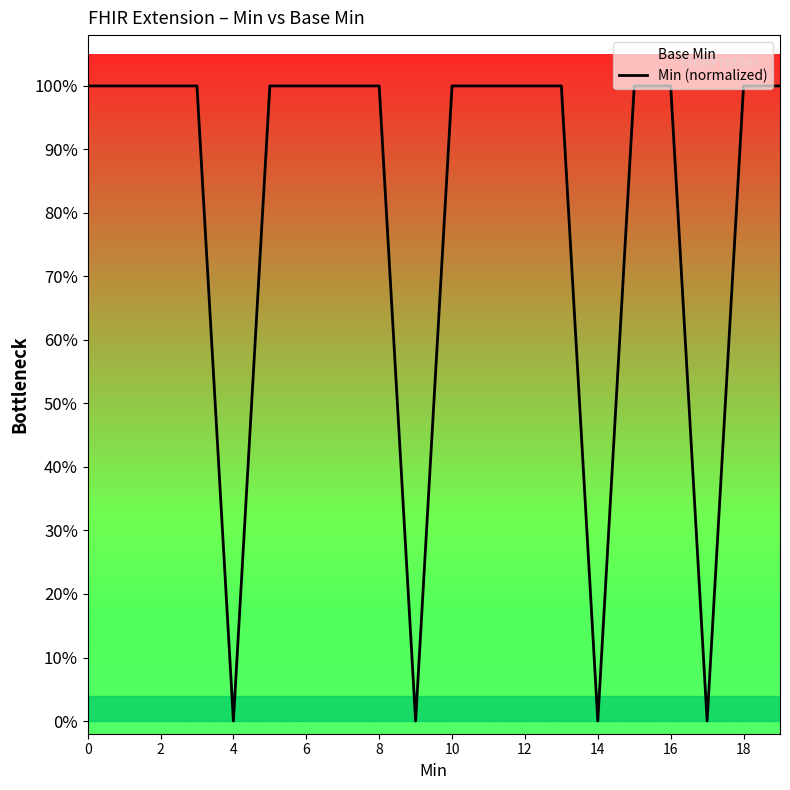

How many positive values are there?

16